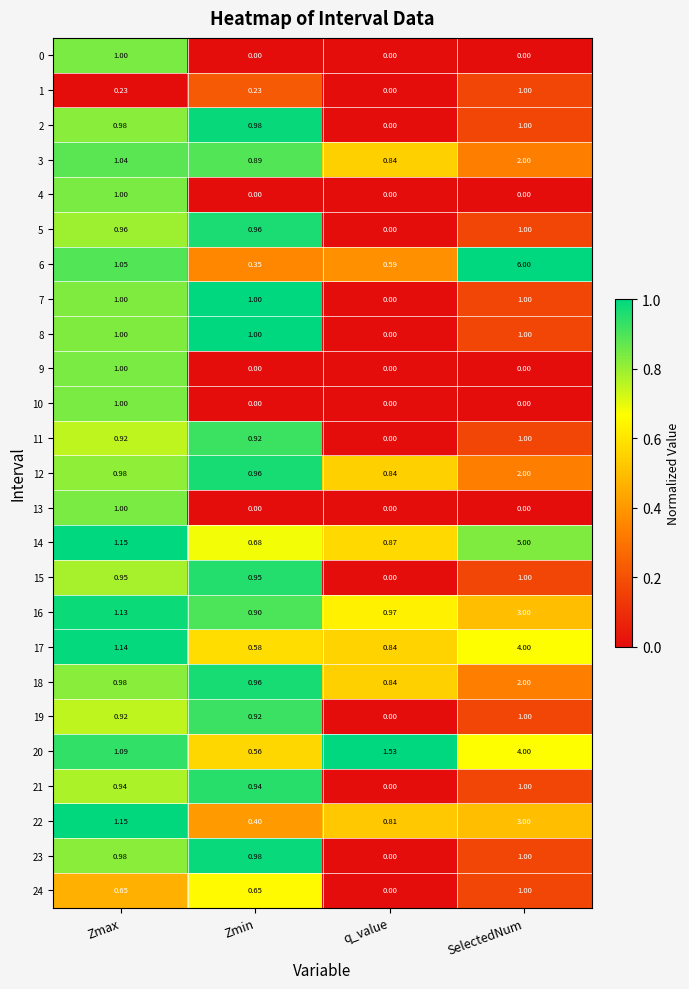

At which category is the sum across all series the highest?

SelectedNum